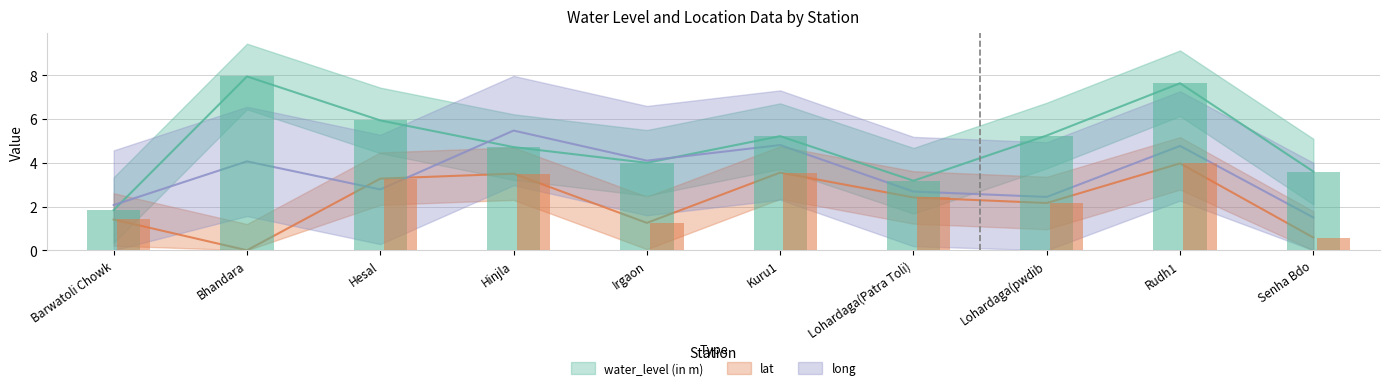

At which label does long first exceed 4?

Bhandara